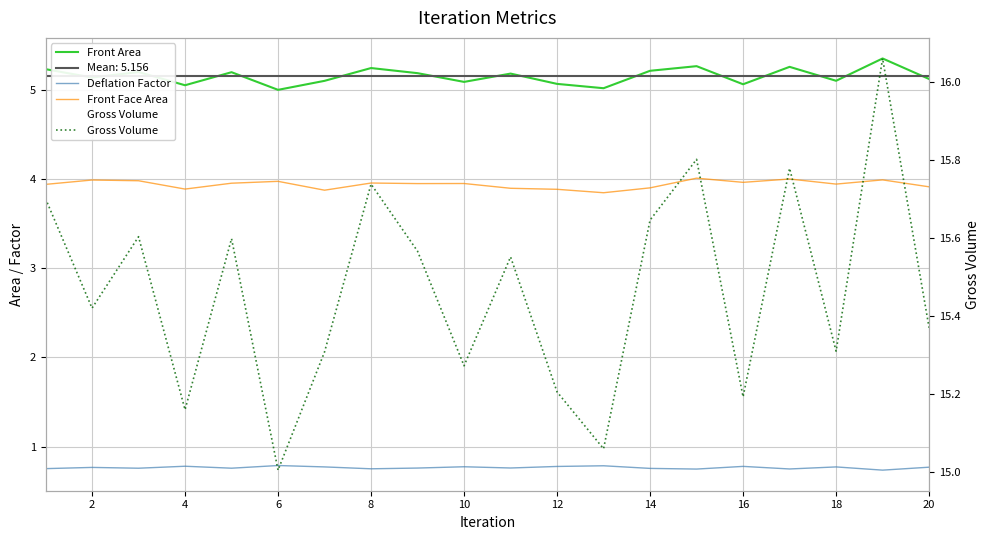

In Front Face Area, how many points are lower than both neighbors (excluding endpoints)?

6